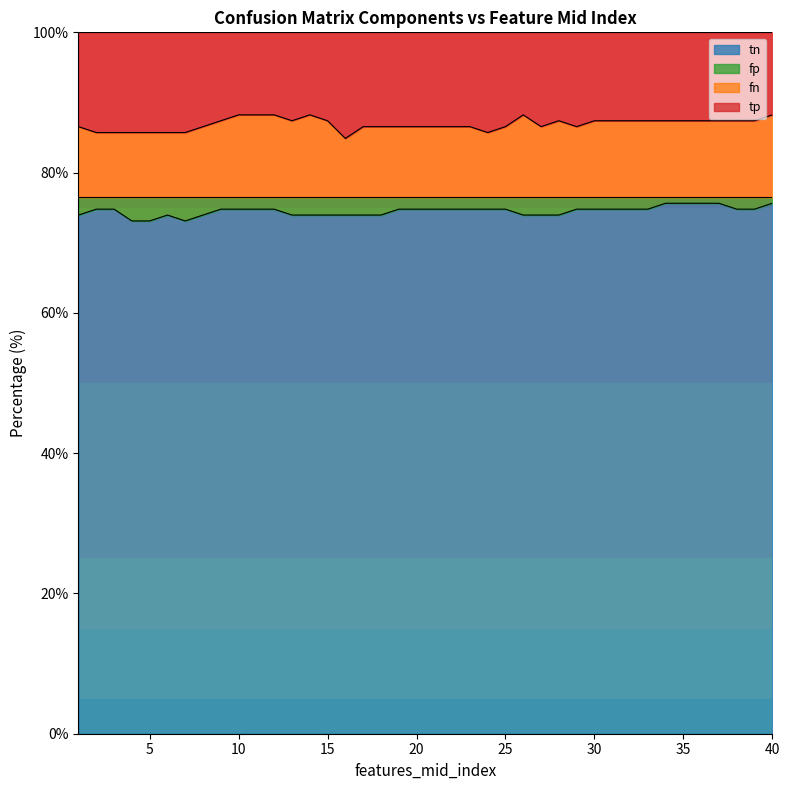

What is the greatest value displayed?

88.2